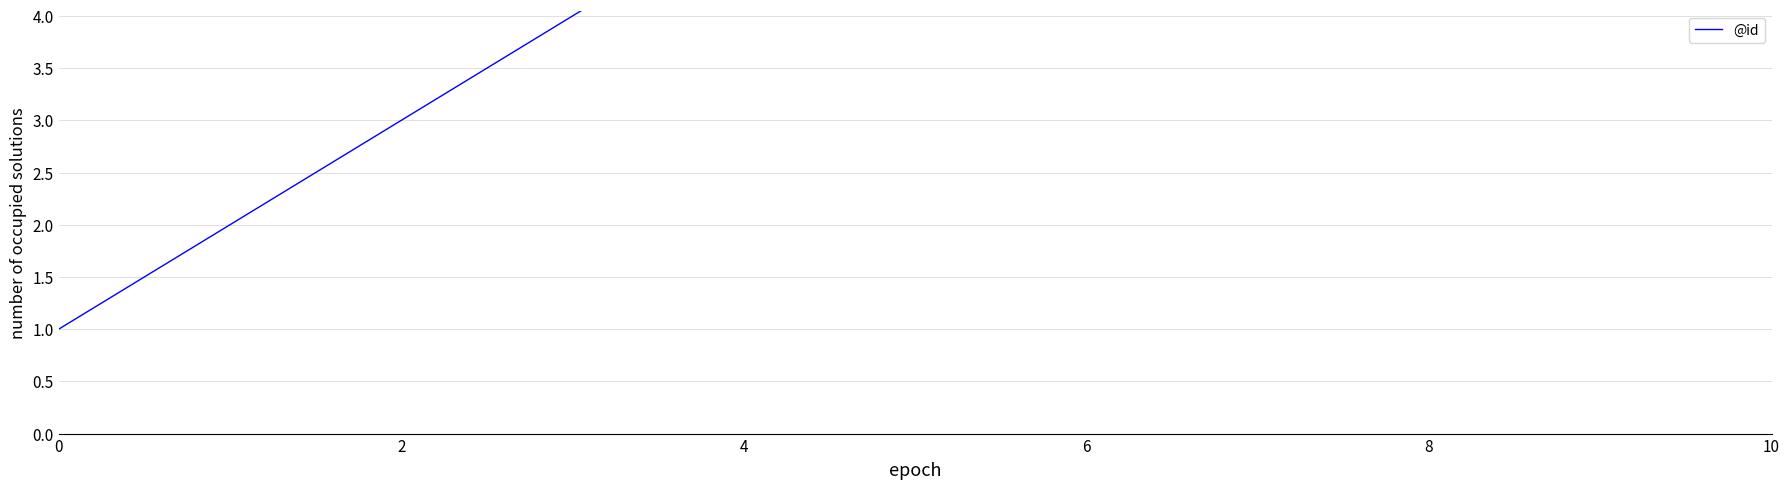

At which label is the value closest to 6?

10